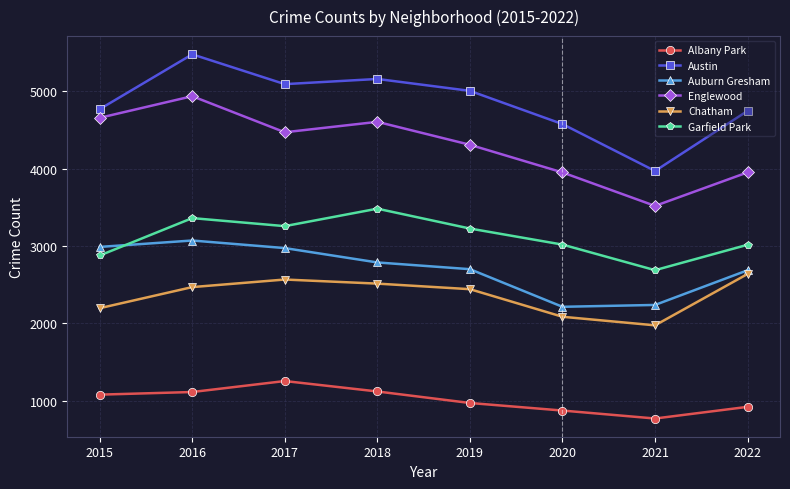

What is the maximum value shown in the chart?

5481